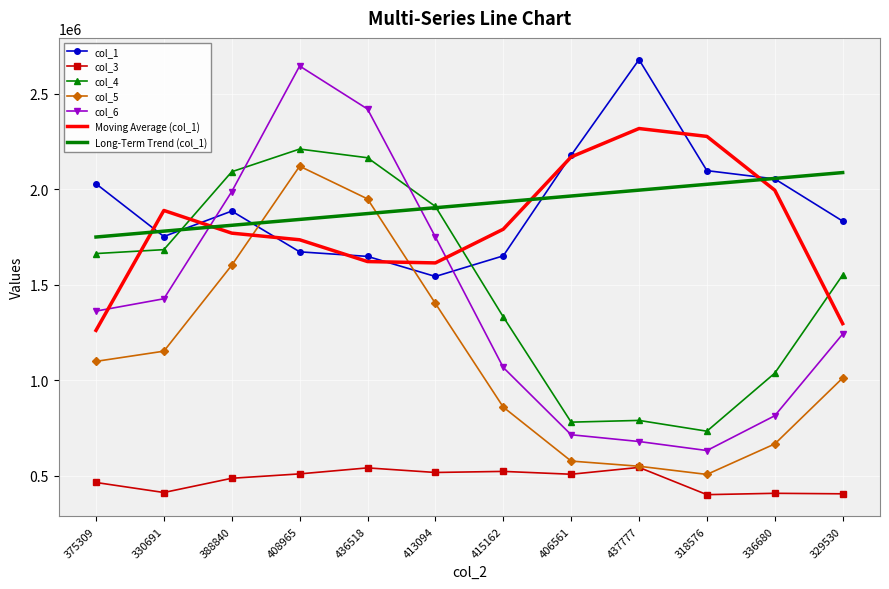

At how many categories does at least one series exceed 2121641?

5